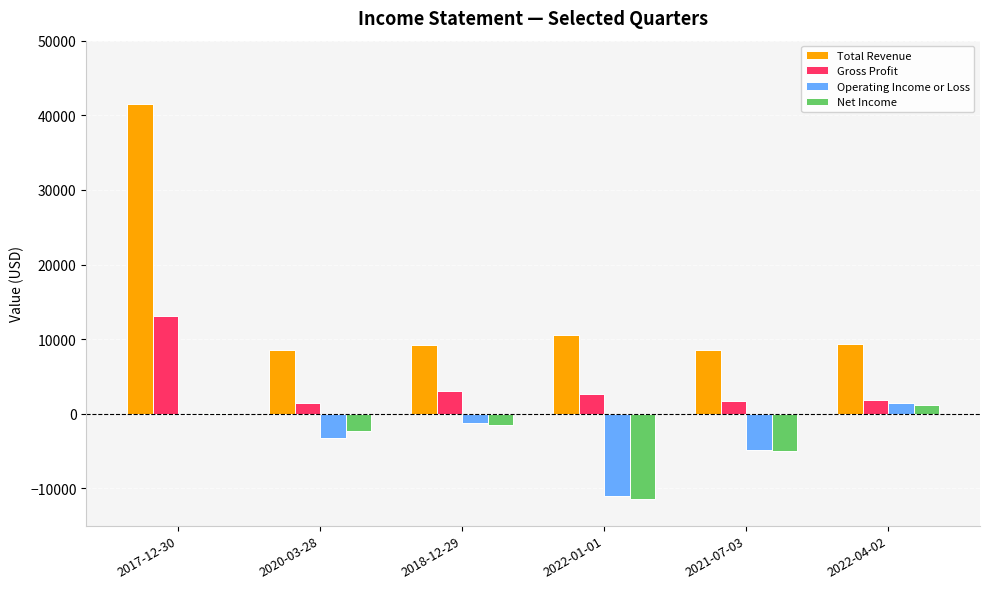

What are all the series names shown in the legend?

Total Revenue, Gross Profit, Operating Income or Loss, Net Income